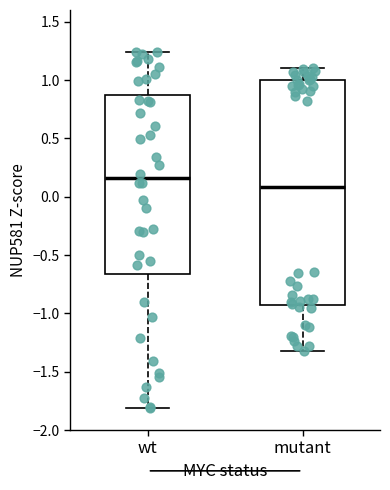

Where is the upper edge of the box for mutant on the y-axis? The values are not printed on the chart, so give them approximately, as read against the axis.

1.00